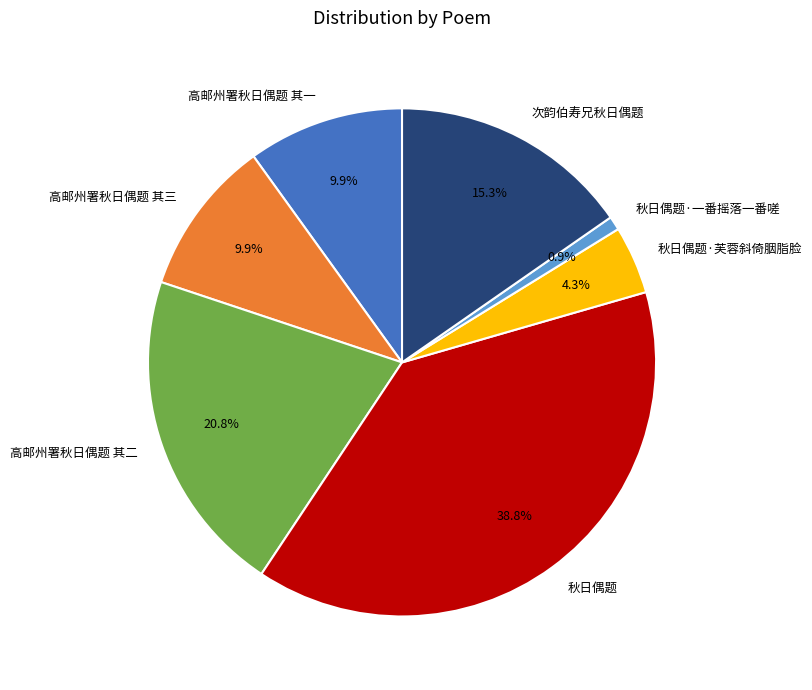

How many slices are in this pie chart?

7